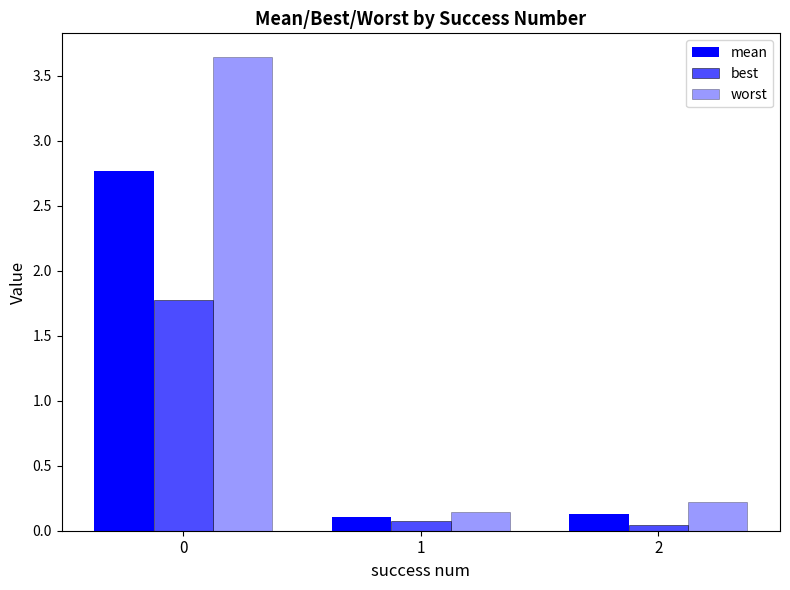

What is the approximate value of worst at 2?

0.2